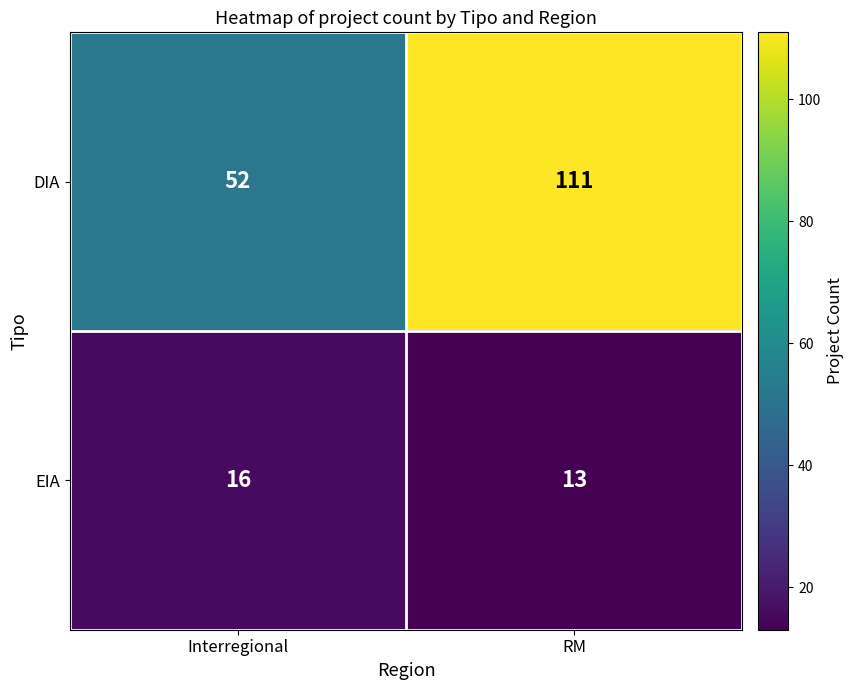

Which series has the largest total across all categories?

DIA